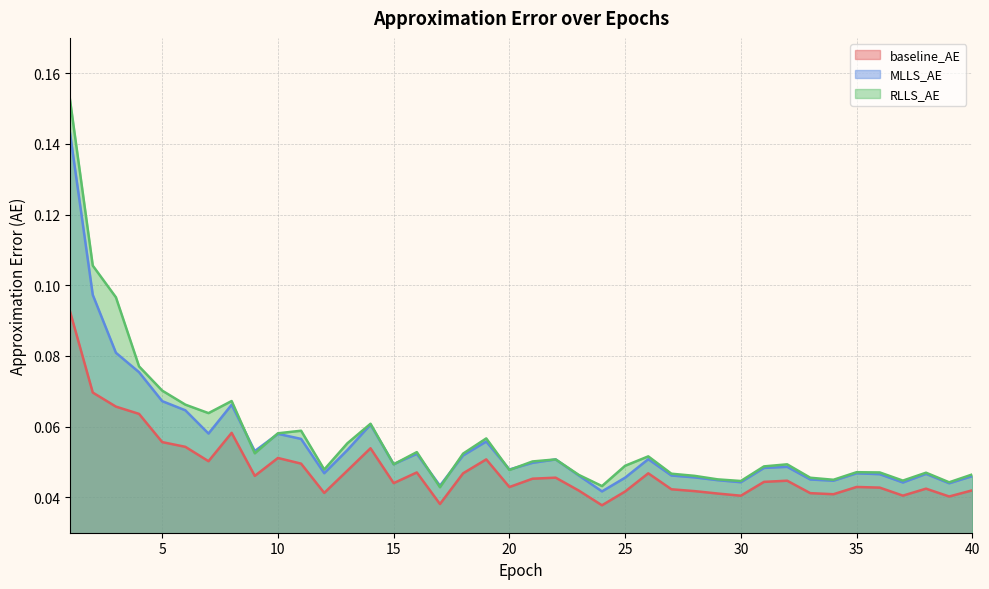

In RLLS_AE, how many points are higher than both neighbors (excluding endpoints)?

10